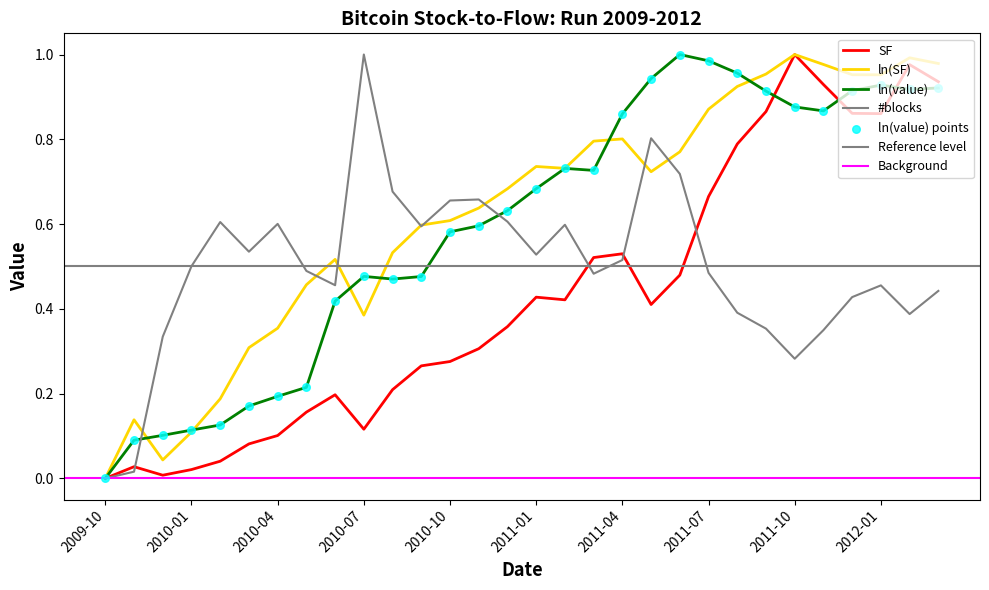

Which series has the widest spread of Y values?

SF